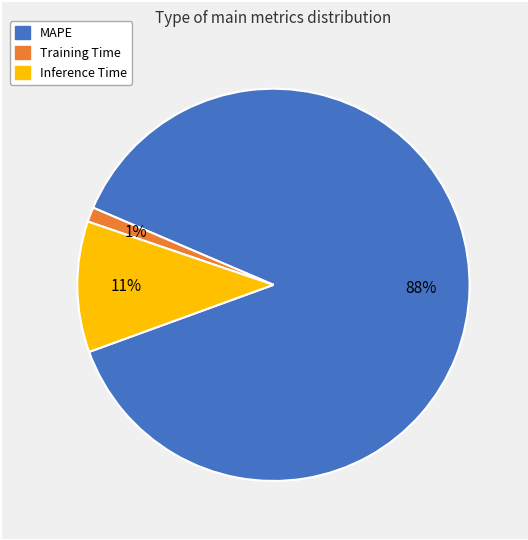

To the nearest percent, what is the average slice percentage?

33%